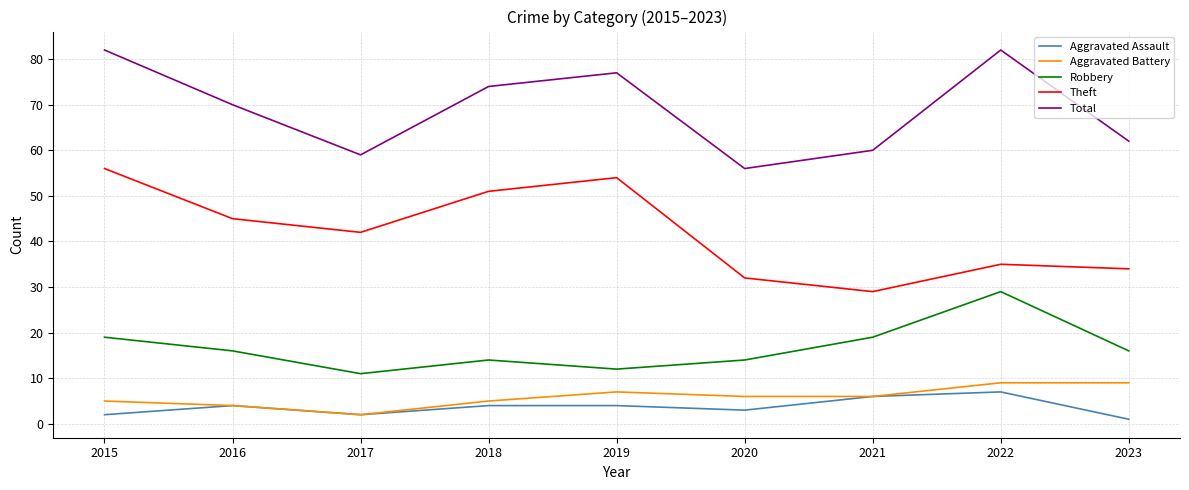

What is the sum of the Total values at 2018 and 2016?

144